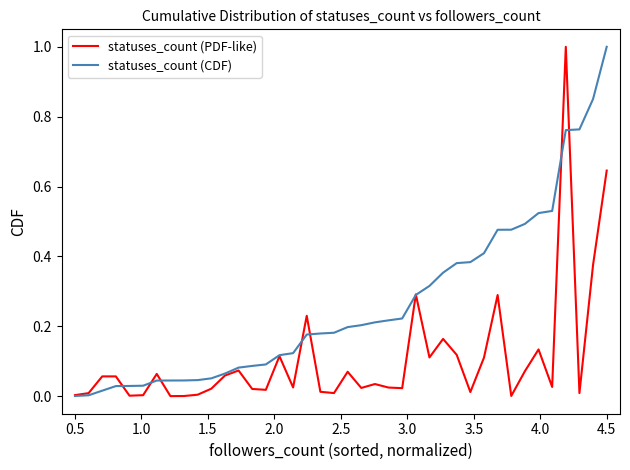

True or false: statuses_count (PDF-like) has more than 0 points higher than both neighbors.

True